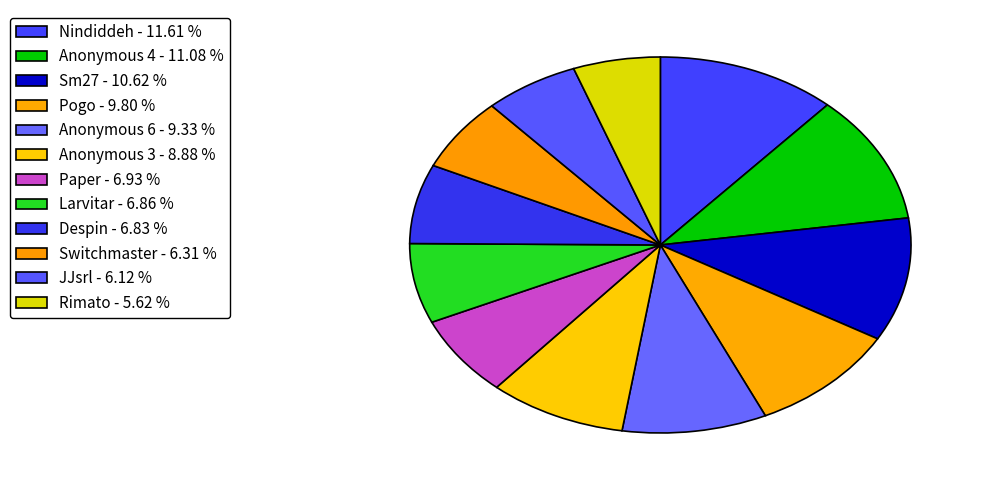

To the nearest percent, what is the difference between the largest and smallest slice percentages?

6%